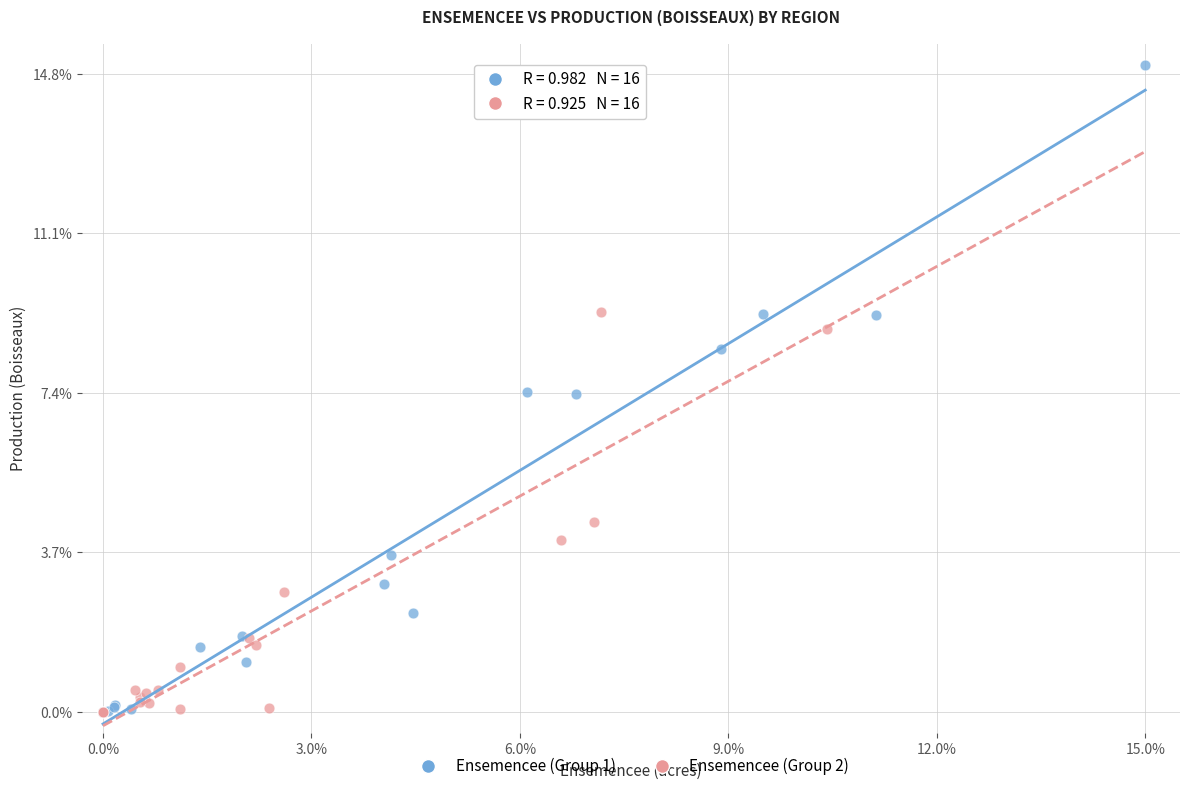

Which series has the largest Y range (max minus min)?

Ensemencee (Group 1)